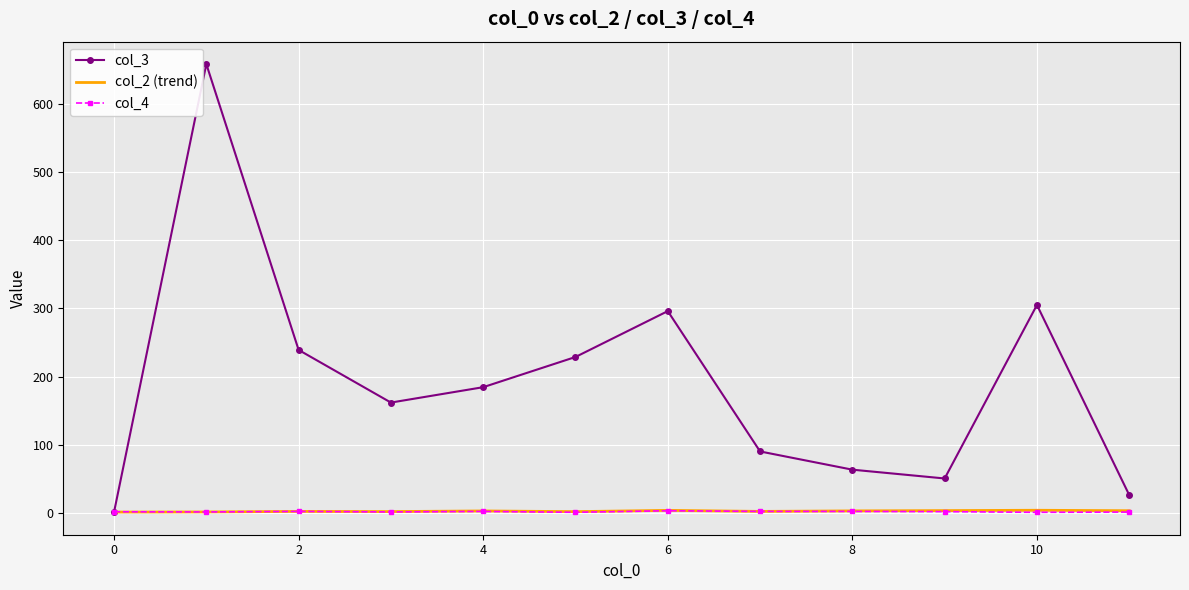

At how many categories does at least one series exceed 100?

7